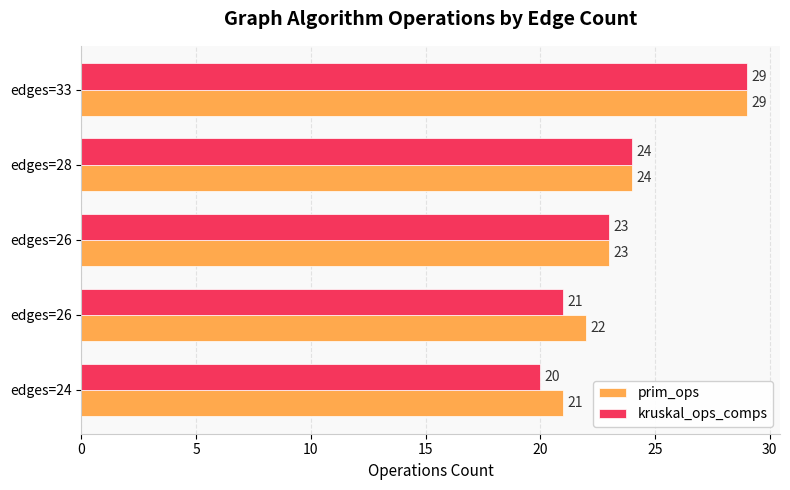

How many categories are shown in the chart?

5